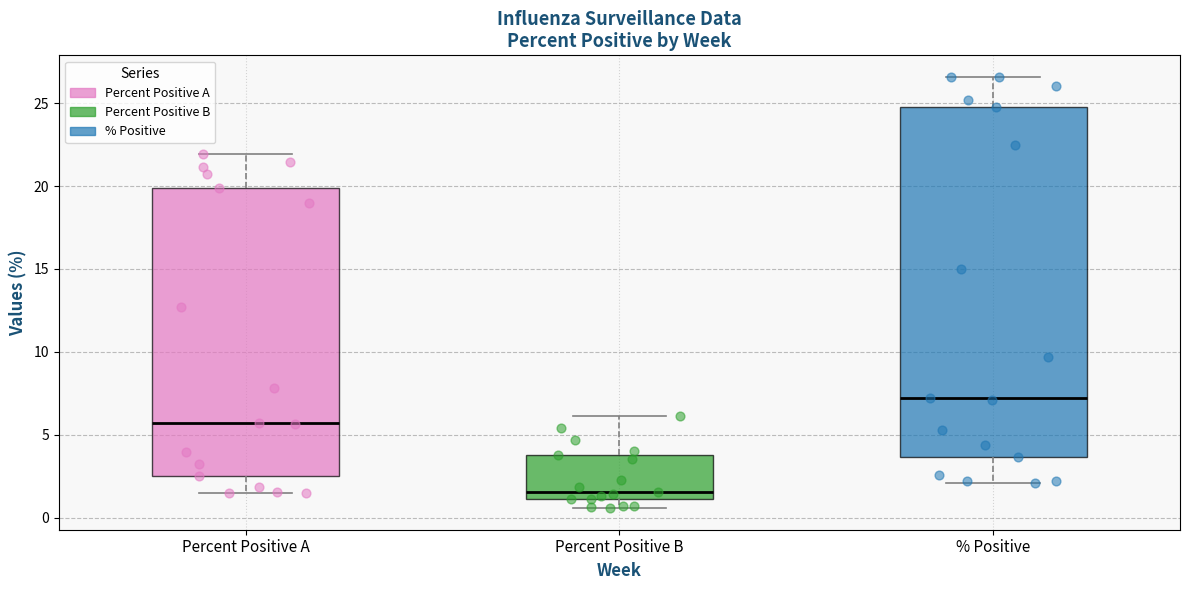

Which box's median line is the lowest?

Percent Positive B